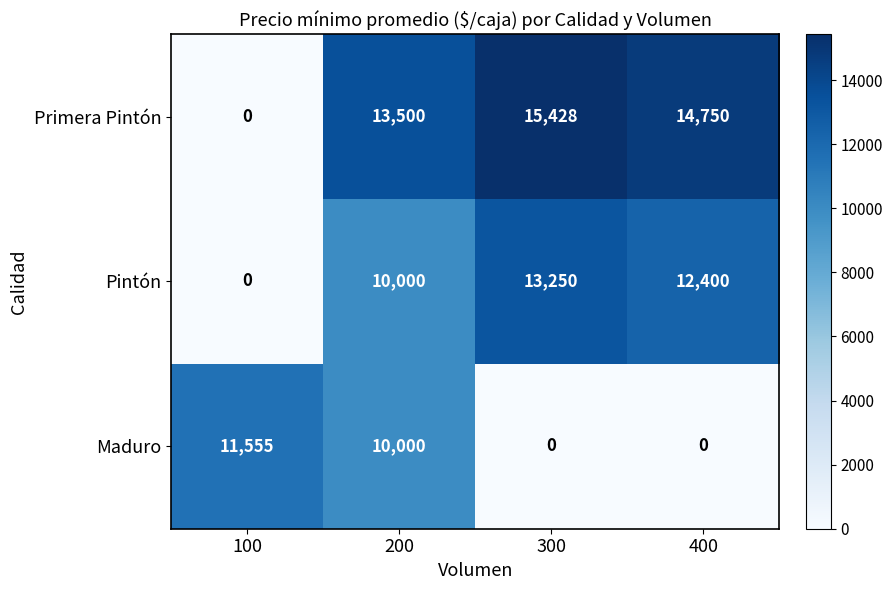

Reading left to right, transcribe all the data shown in this chart.

Primera Pintón: 0	13500	15428	14750
Pintón: 0	10000	13250	12400
Maduro: 11555	10000	0	0